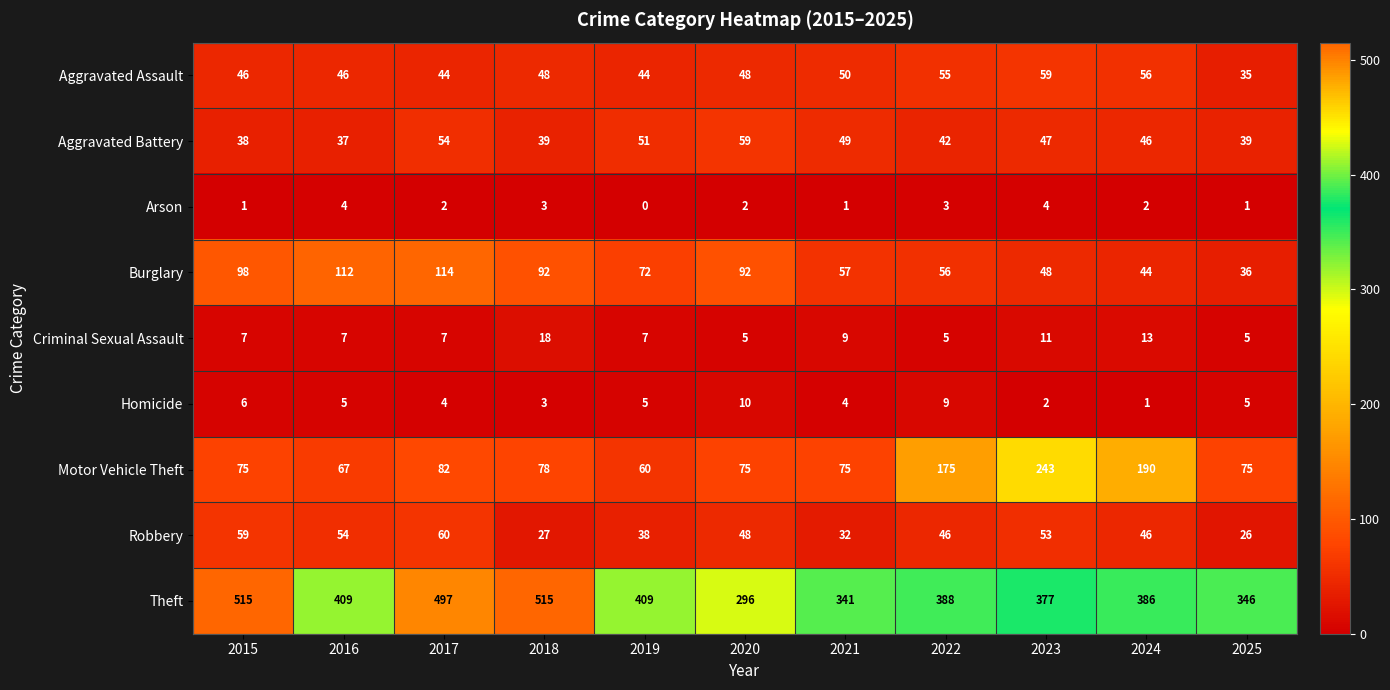

The value of Criminal Sexual Assault at 2025 is 5. True or false?

True